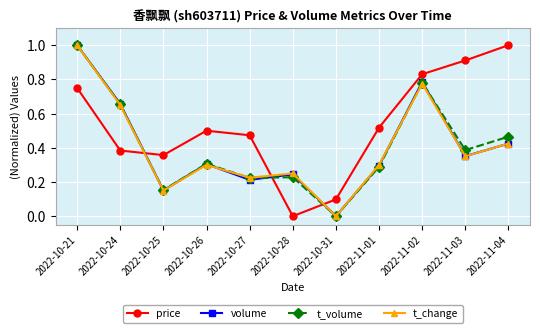

What is the label of the 8th point from the left?

2022-11-01